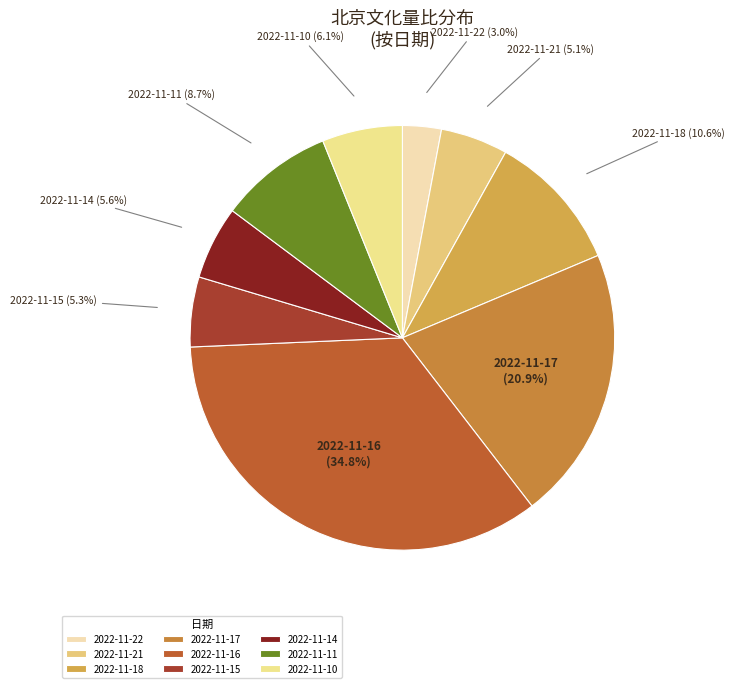

Between 2022-11-15 and 2022-11-22, which is larger?

2022-11-15